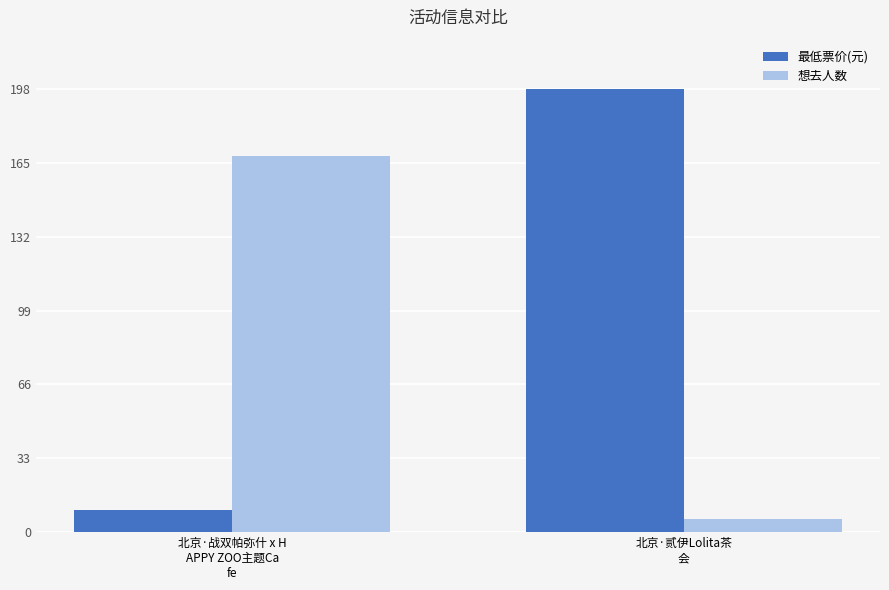

Read the 最低票价(元) value at 北京·贰伊Lolita茶
会, to the nearest 50.

200